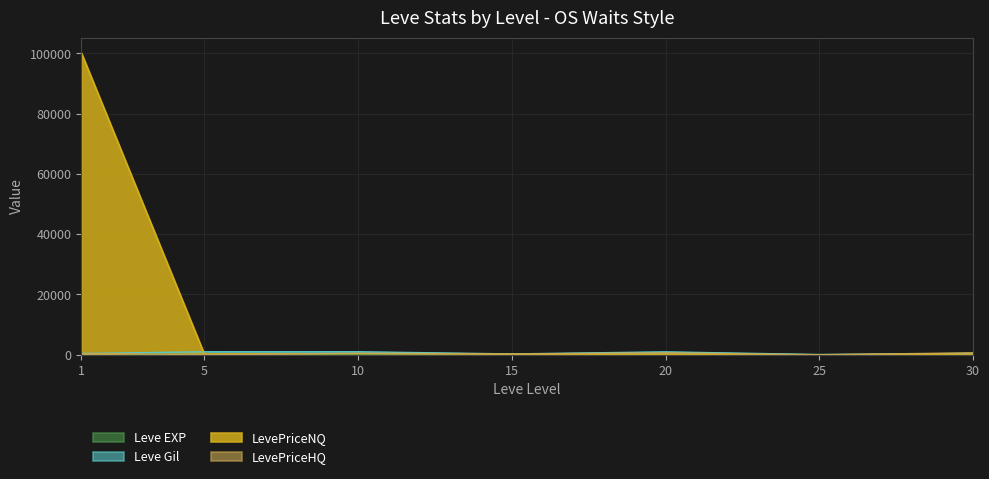

What is the average value of the LevePriceHQ series?

360